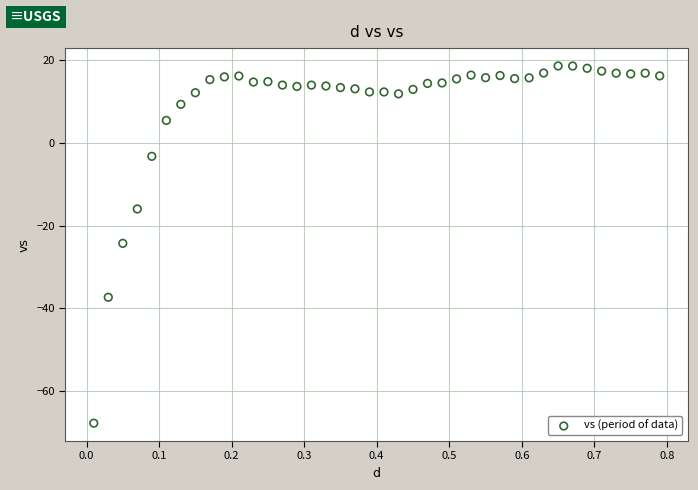

What is the range of X values (max minus min)?

0.8